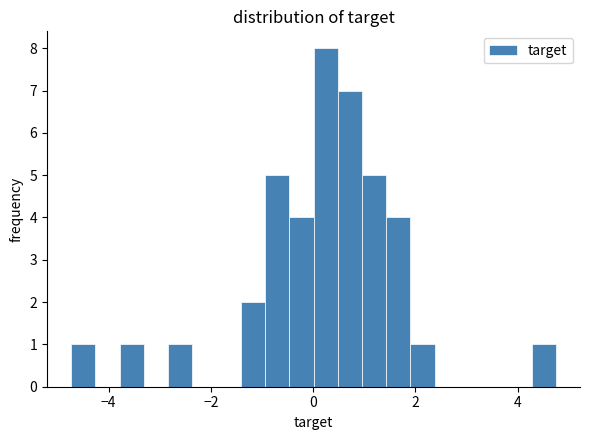

Read against the x-axis, roughly where is the centre of the tallest bar?

0.2